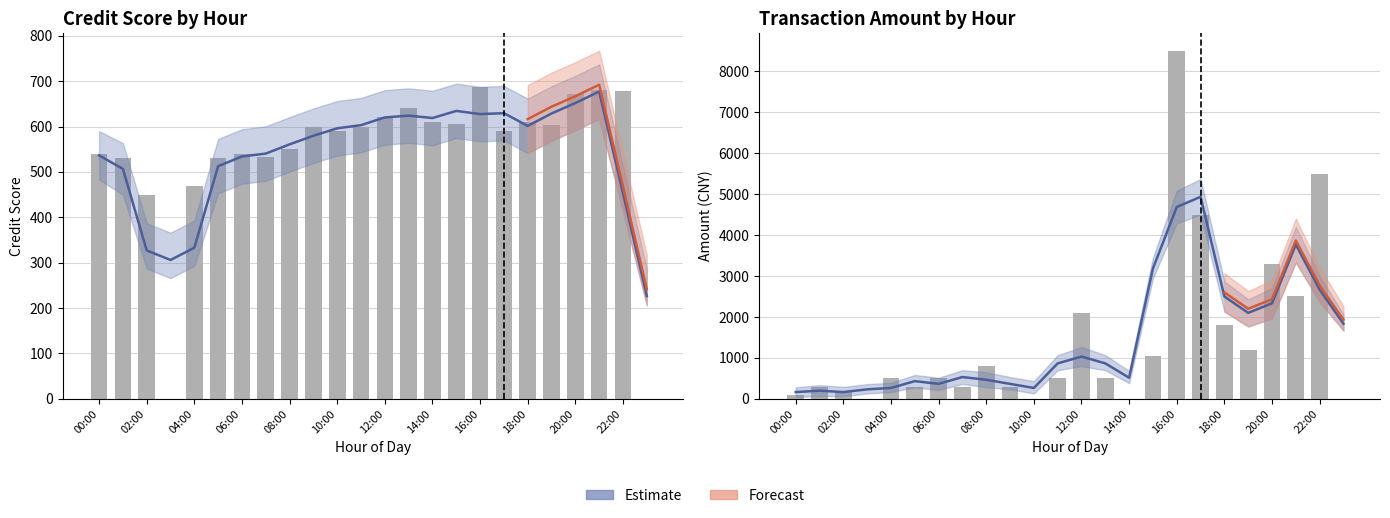

Which label corresponds to the largest value in the chart?

16:00